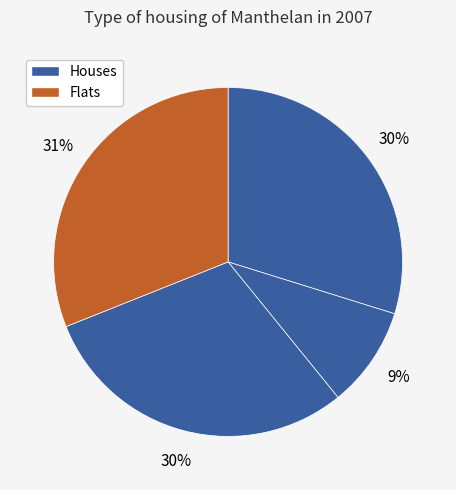

To the nearest percent, what is the average slice percentage?

25%